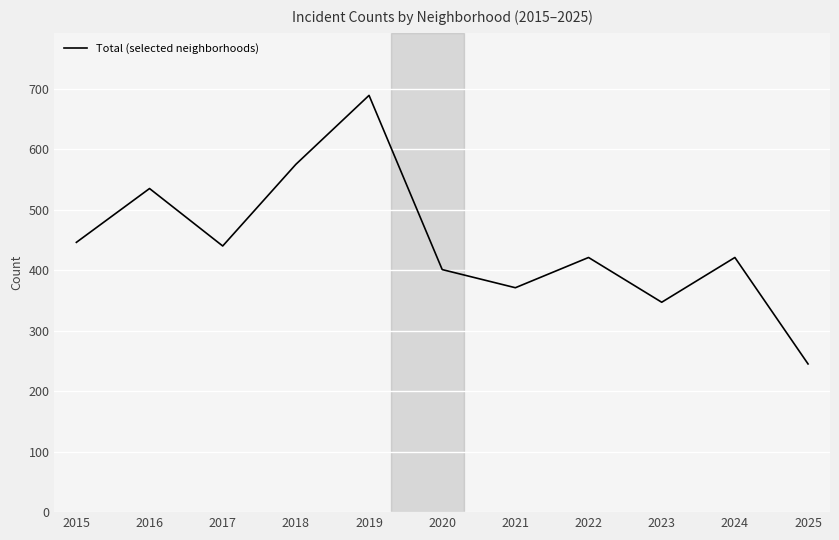

What is the sum of all values?

4891